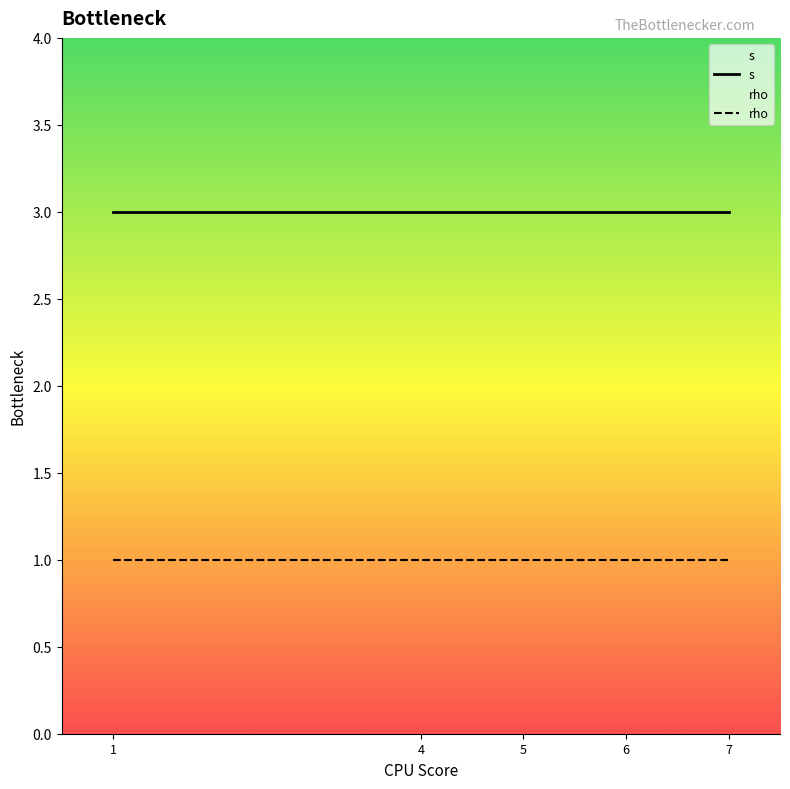

How many lines are shown in the chart?

2